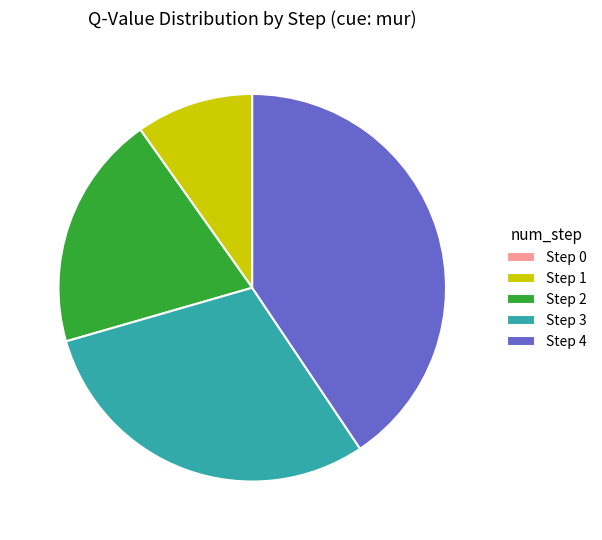

Which slice is the largest?

Step 4